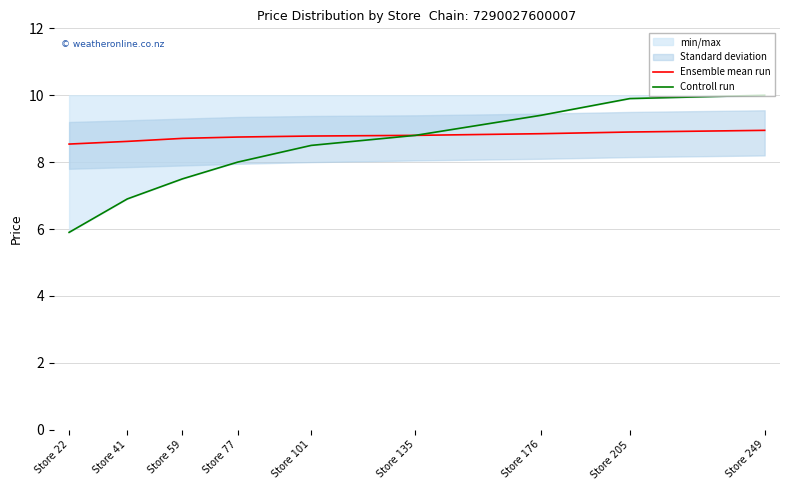

True or false: Controll run and Ensemble mean run intersect in this chart.

False